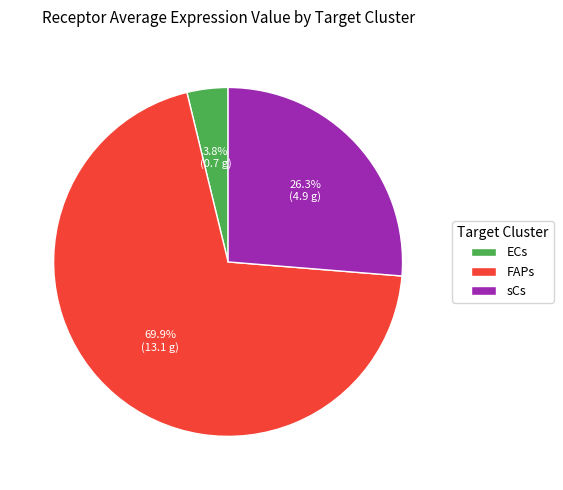

What percentage is the sCs slice, to the nearest percent?

26%